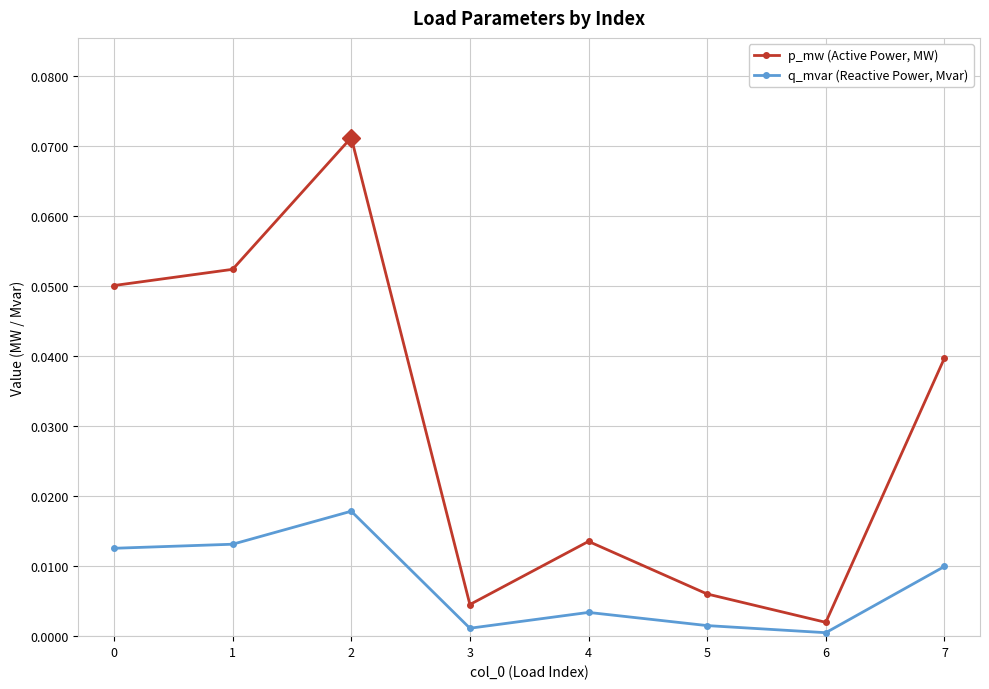

Rank the series by their average value, from highest to lowest.

p_mw (Active Power, MW), q_mvar (Reactive Power, Mvar)